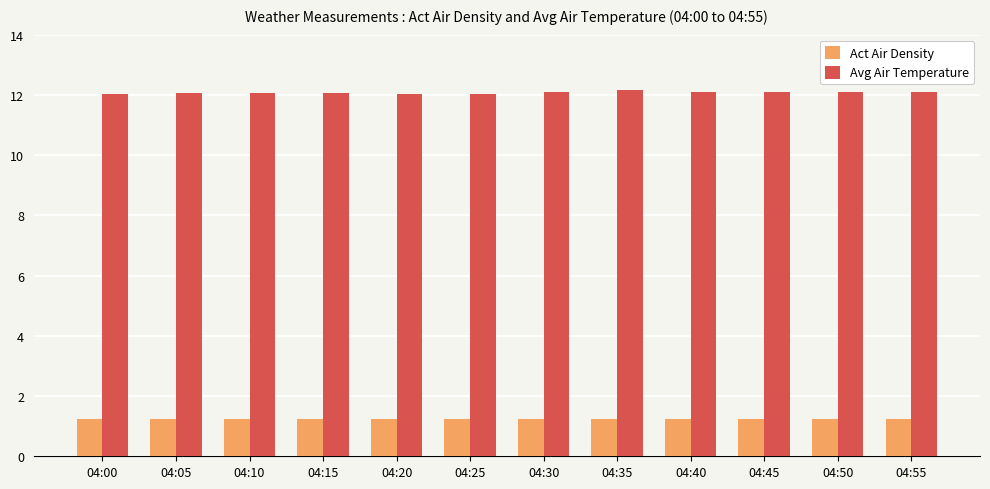

Which series has the largest total across all categories?

Avg Air Temperature